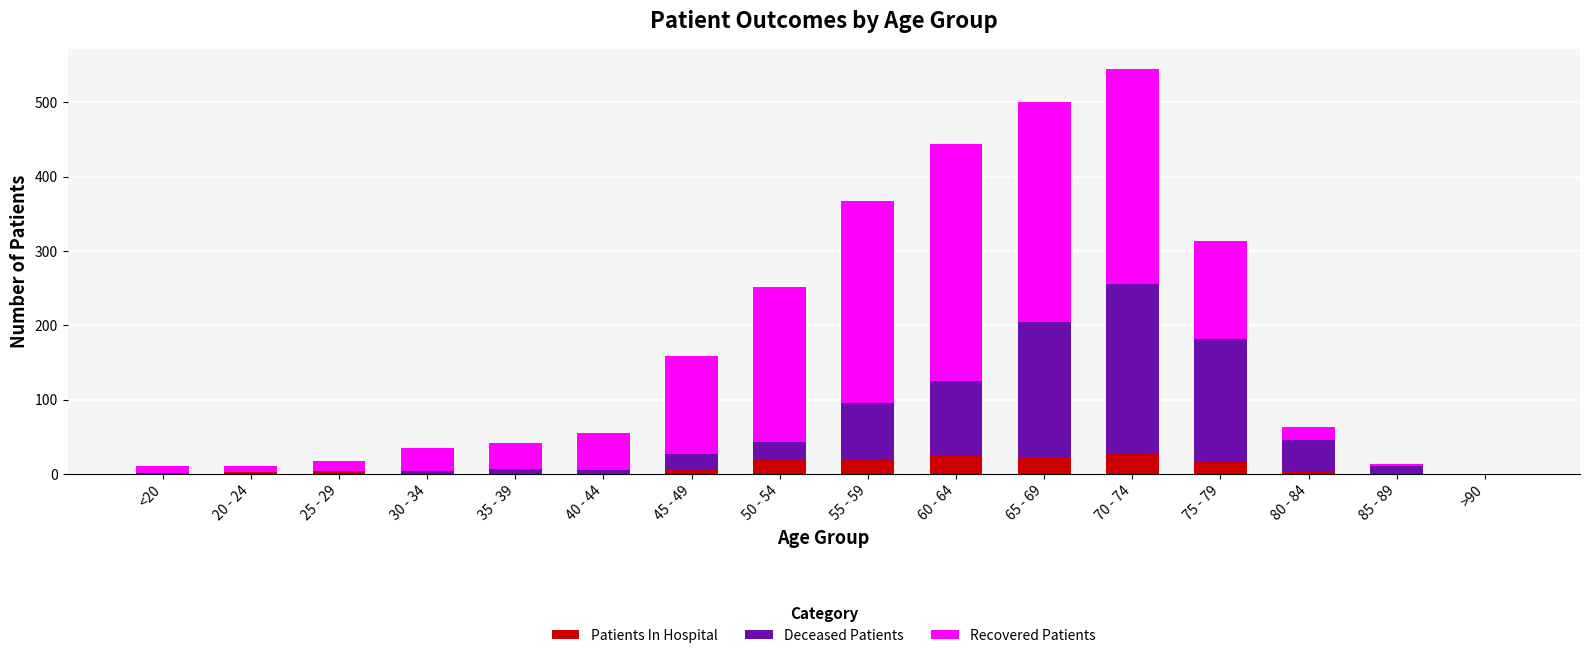

At which category is the sum across all series the highest?

70 - 74